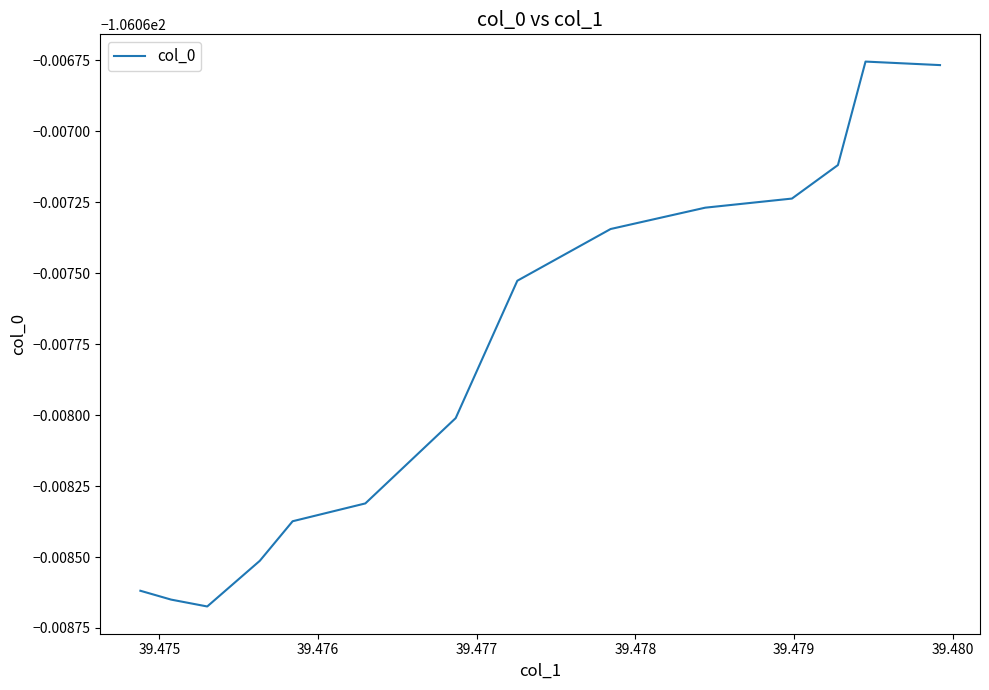

Does the chart display data point markers on the line(s)?

No